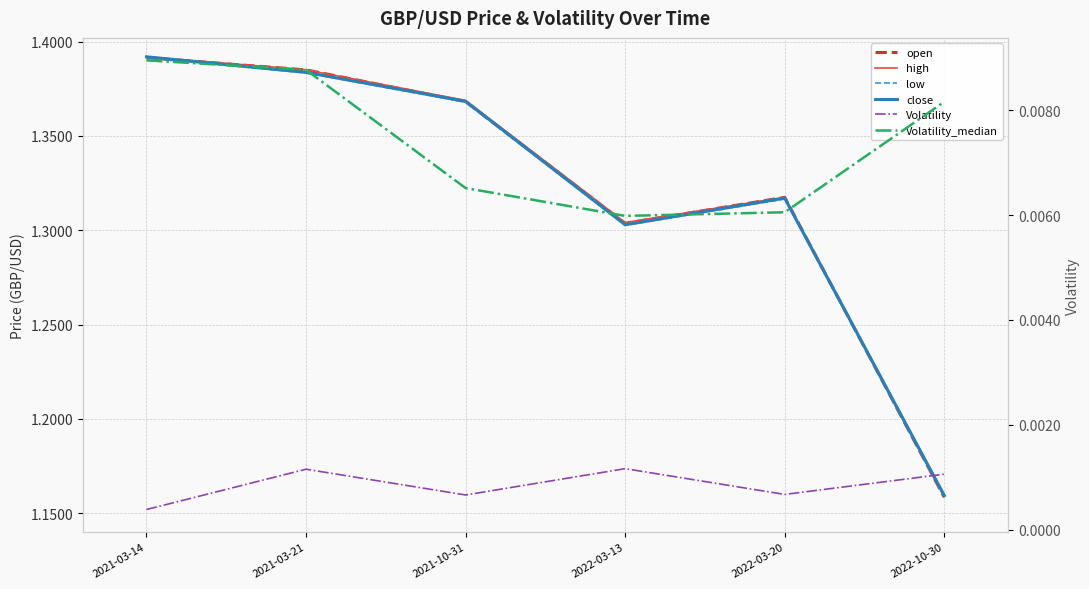

Is it true that open equals 1.4 at 2021-10-31?

True